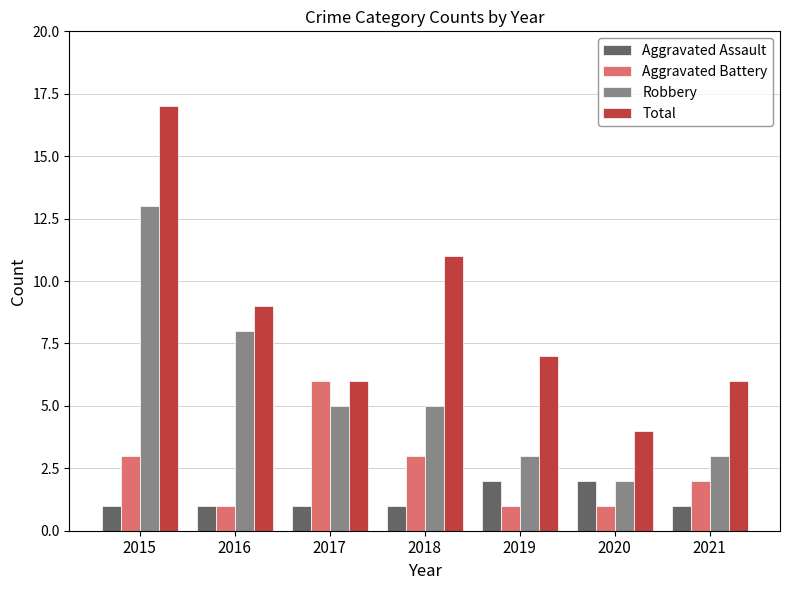

What is the maximum value for Robbery?

13